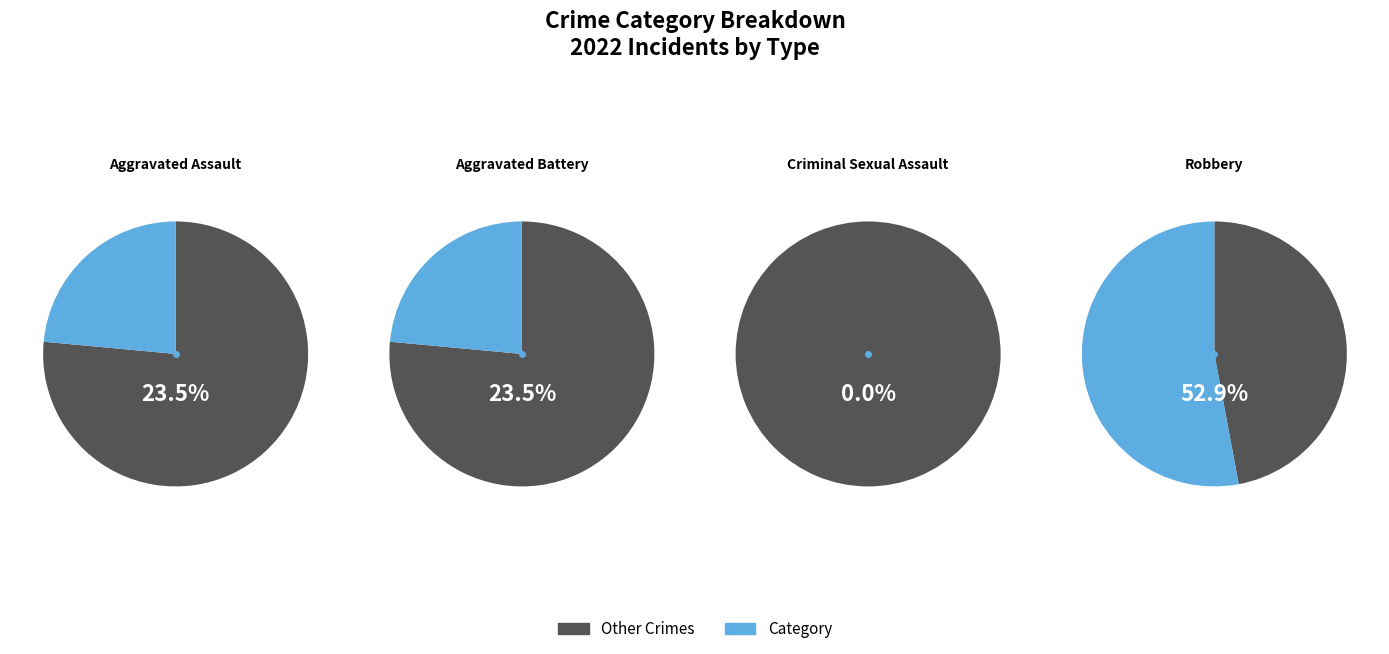

Is there any slice that represents more than half of the pie?

Yes